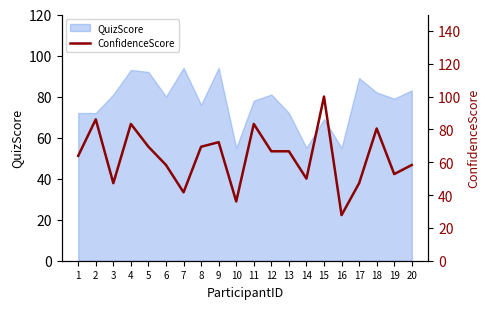

Rank the categories by value from lowest to highest.

16, 10, 7, 3, 17, 14, 19, 6, 20, 1, 12, 13, 5, 8, 9, 18, 4, 11, 2, 15